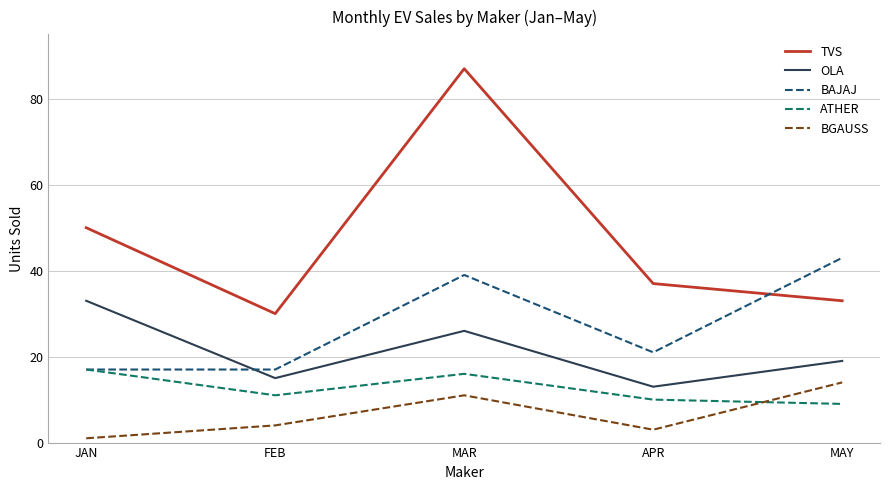

What is the minimum value for BAJAJ?

17